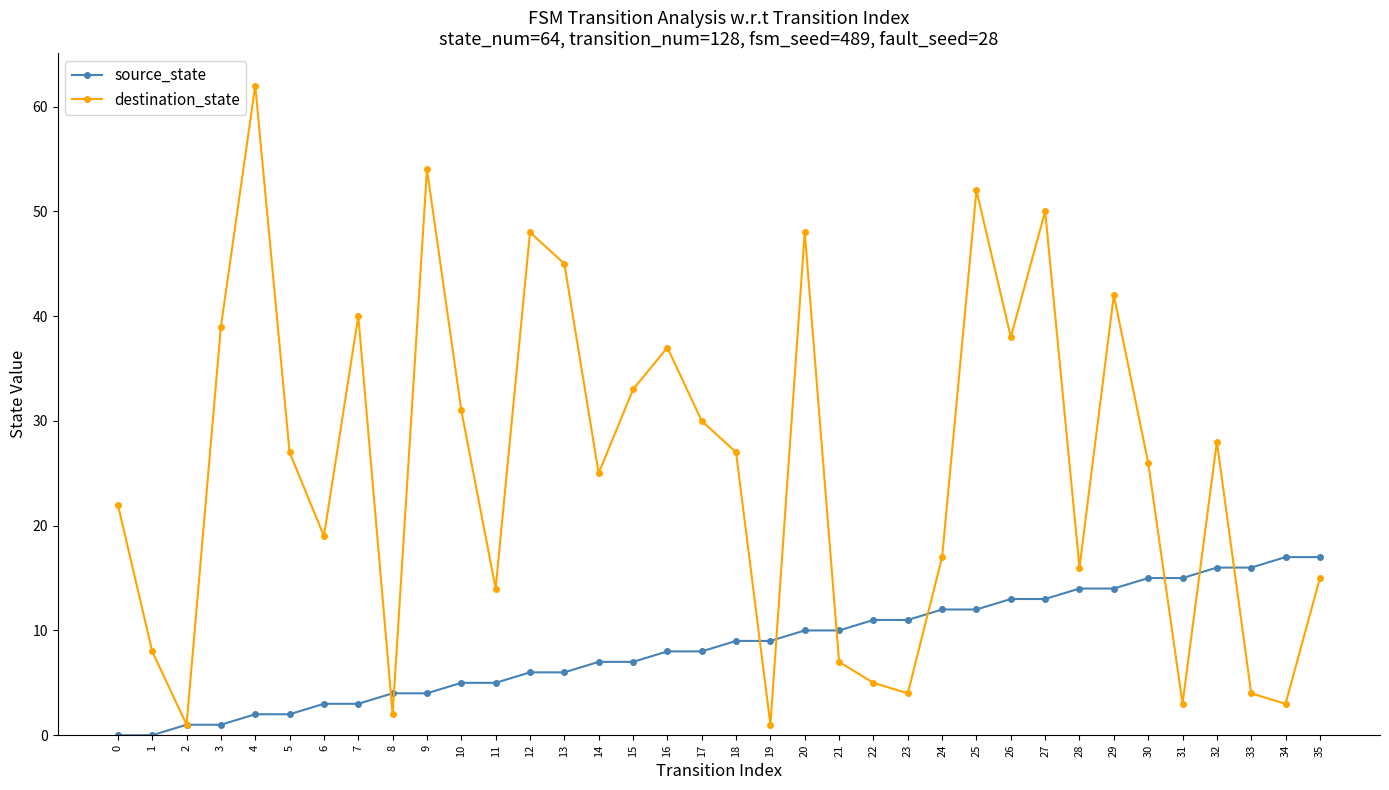

How many interior local valleys does the destination_state series have?

11